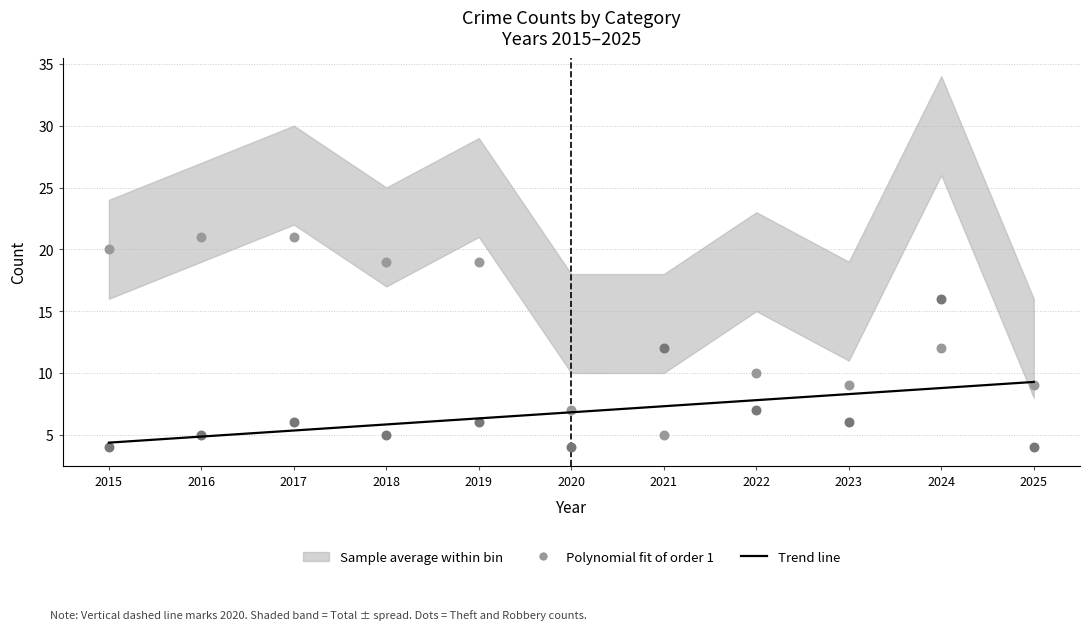

What is the total value across all series at 2016?

54